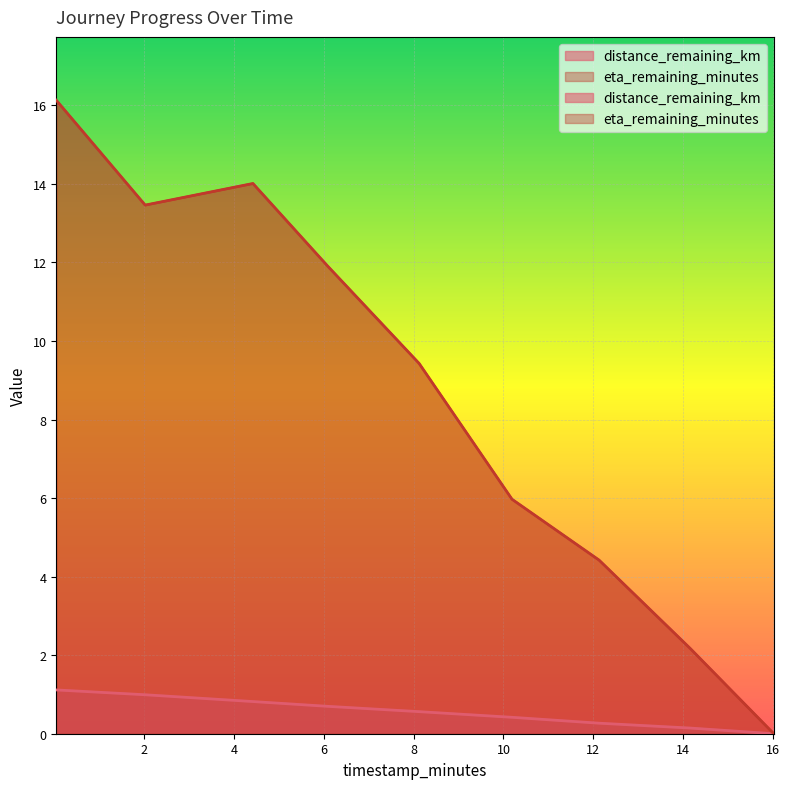

Reading right to left, transcribe all the data shown in this chart.

distance_remaining_km: 0.0	0.1	0.3	0.4	0.6	0.7	0.8	1.0	1.1
eta_remaining_minutes: 0.0	2.2	4.4	6.0	9.4	11.9	14.0	13.5	16.1